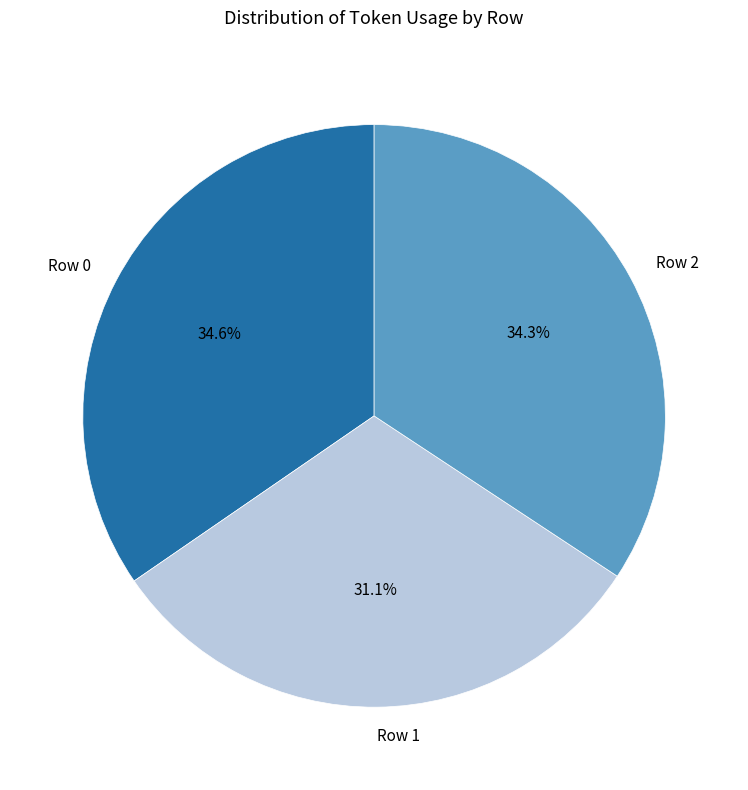

How many segments does this pie chart have?

3